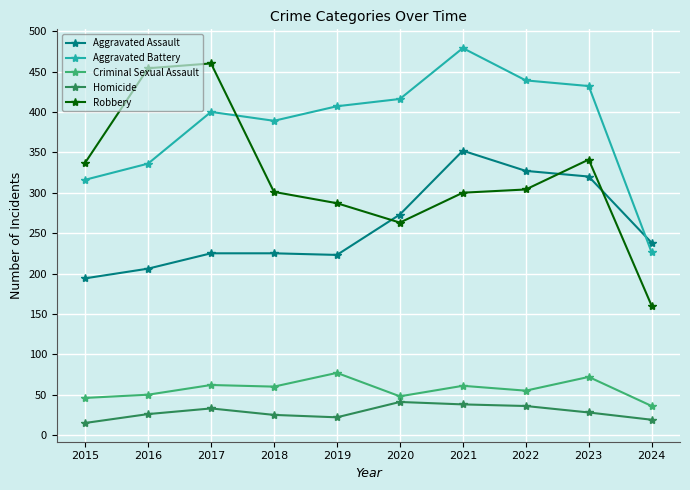

True or false: Criminal Sexual Assault has more than 2 points higher than both neighbors.

True